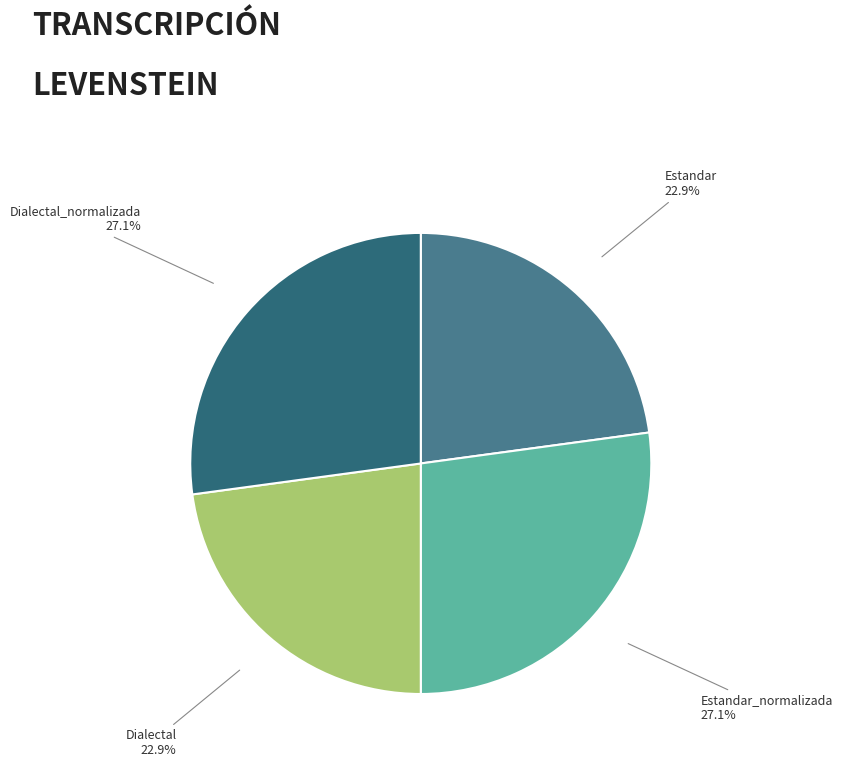

To the nearest percent, what is the difference between the largest and smallest slice percentages?

4%